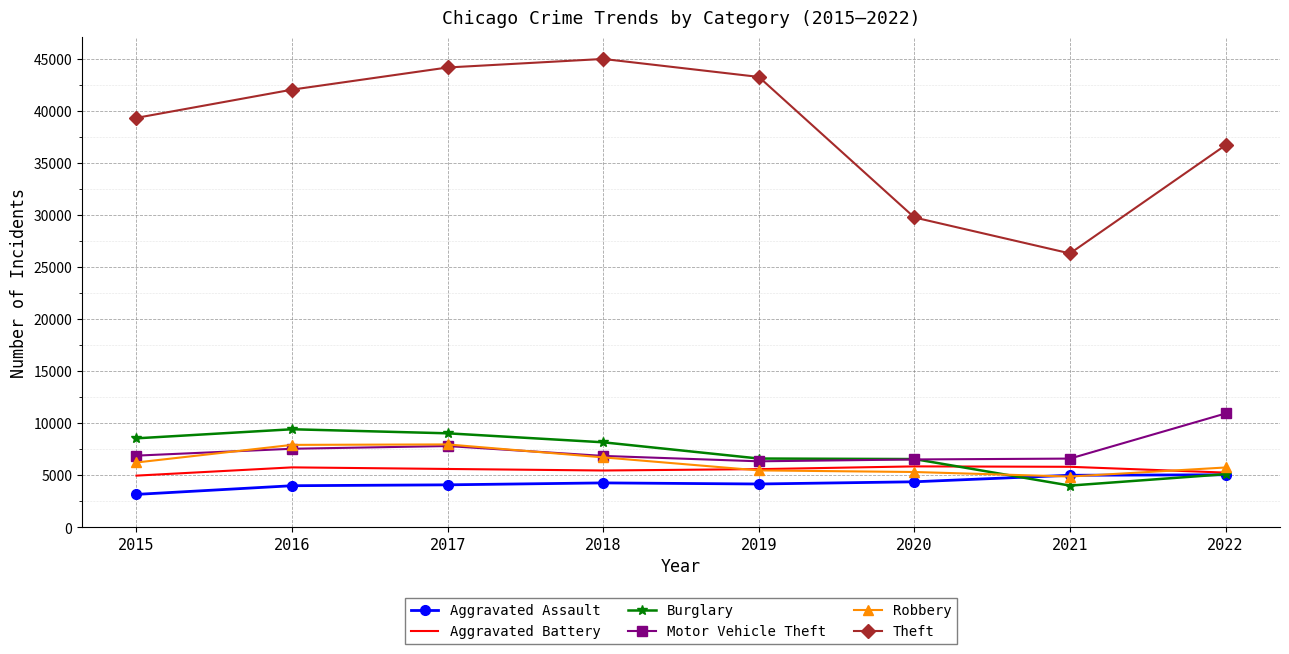

Between which two adjacent categories do Robbery and Burglary first intersect?

2020 and 2021